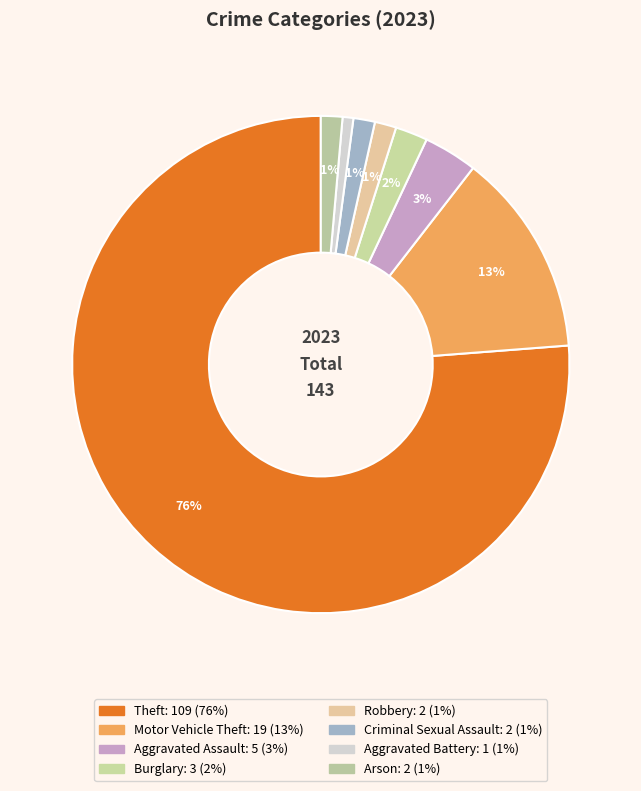

Count the number of slices in the pie.

8